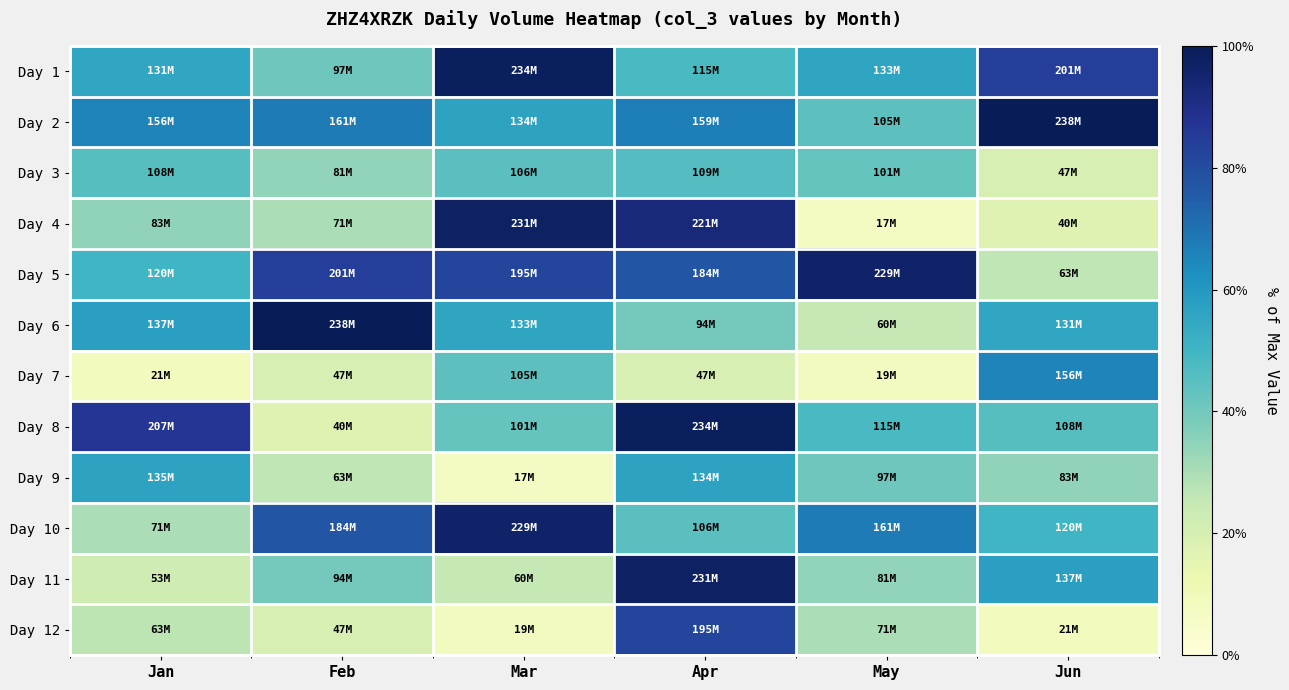

Reading left to right, extract all data points from this chart.

Day 1: Jan=0.6	Feb=0.4	Mar=1.0	Apr=0.5	May=0.6	Jun=0.8
Day 2: Jan=0.7	Feb=0.7	Mar=0.6	Apr=0.7	May=0.4	Jun=1.0
Day 3: Jan=0.5	Feb=0.3	Mar=0.4	Apr=0.5	May=0.4	Jun=0.2
Day 4: Jan=0.3	Feb=0.3	Mar=1.0	Apr=0.9	May=0.1	Jun=0.2
Day 5: Jan=0.5	Feb=0.8	Mar=0.8	Apr=0.8	May=1.0	Jun=0.3
Day 6: Jan=0.6	Feb=1.0	Mar=0.6	Apr=0.4	May=0.3	Jun=0.6
Day 7: Jan=0.1	Feb=0.2	Mar=0.4	Apr=0.2	May=0.1	Jun=0.7
Day 8: Jan=0.9	Feb=0.2	Mar=0.4	Apr=1.0	May=0.5	Jun=0.5
Day 9: Jan=0.6	Feb=0.3	Mar=0.1	Apr=0.6	May=0.4	Jun=0.3
Day 10: Jan=0.3	Feb=0.8	Mar=1.0	Apr=0.4	May=0.7	Jun=0.5
Day 11: Jan=0.2	Feb=0.4	Mar=0.3	Apr=1.0	May=0.3	Jun=0.6
Day 12: Jan=0.3	Feb=0.2	Mar=0.1	Apr=0.8	May=0.3	Jun=0.1